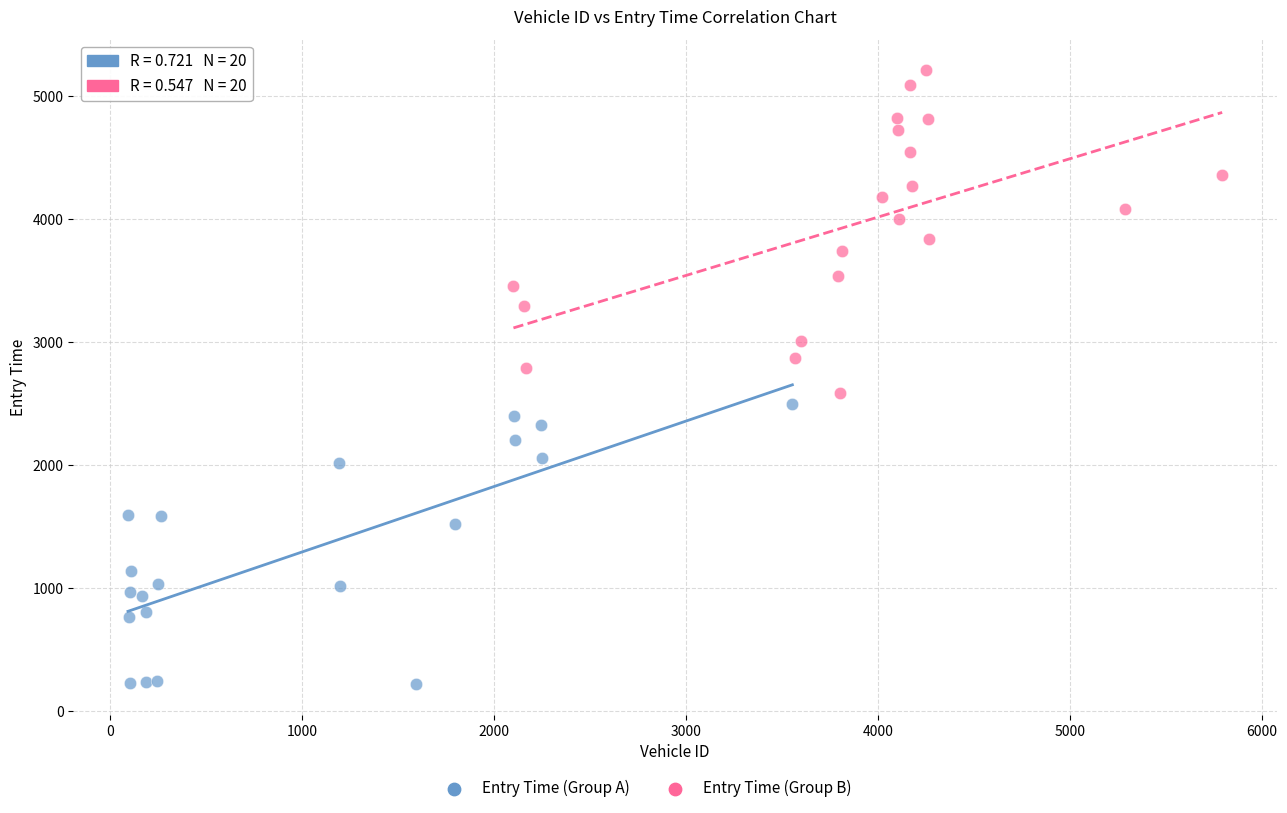

Which series contains the lowest Y value?

Entry Time (Group A)